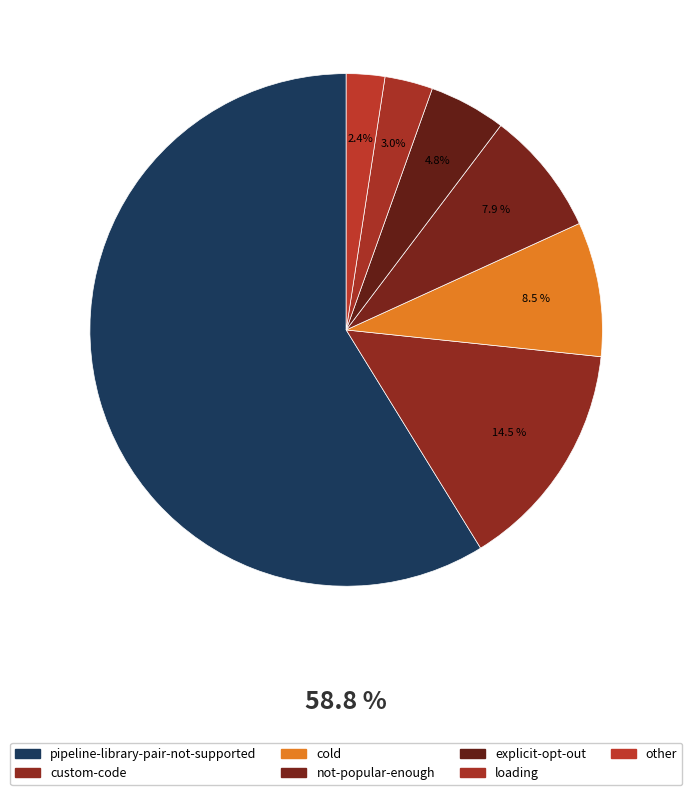

To the nearest percent, what is the difference between the largest and smallest slice percentages?

56%